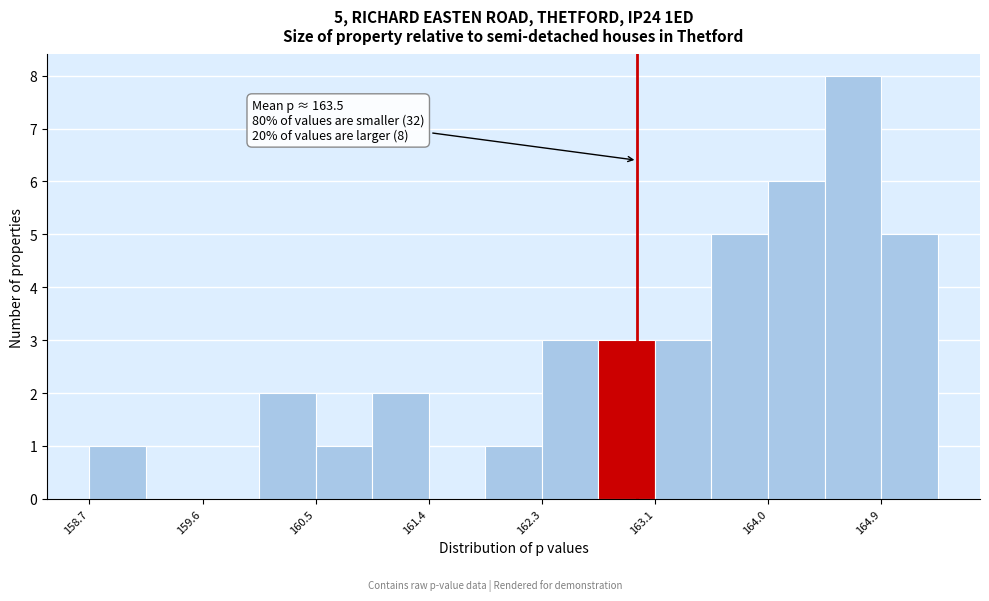

Which range on the x-axis has the tallest bar?

164.5 to 164.9